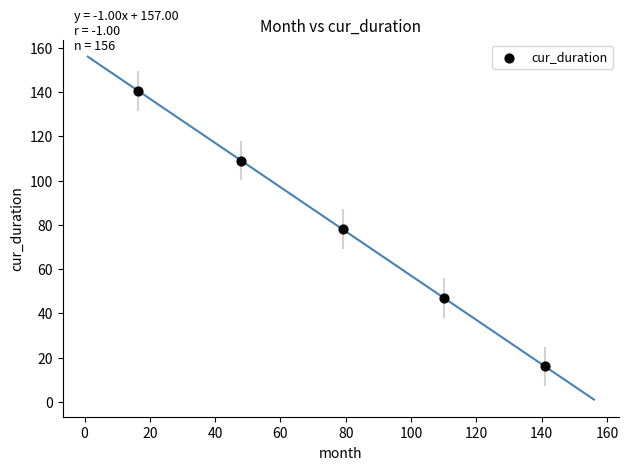

What is the average Y value?

78.1